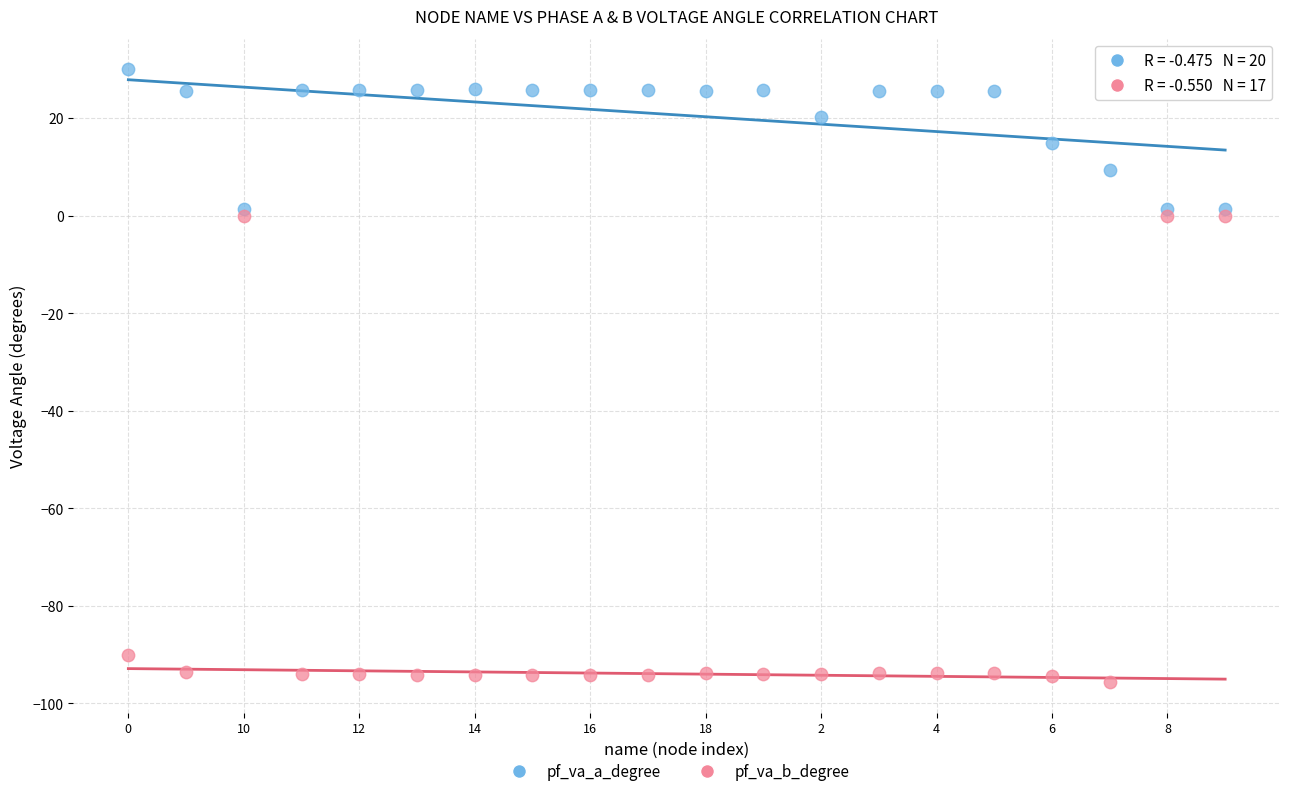

Across all data points, what is the range of Y values (max minus min)?

125.6